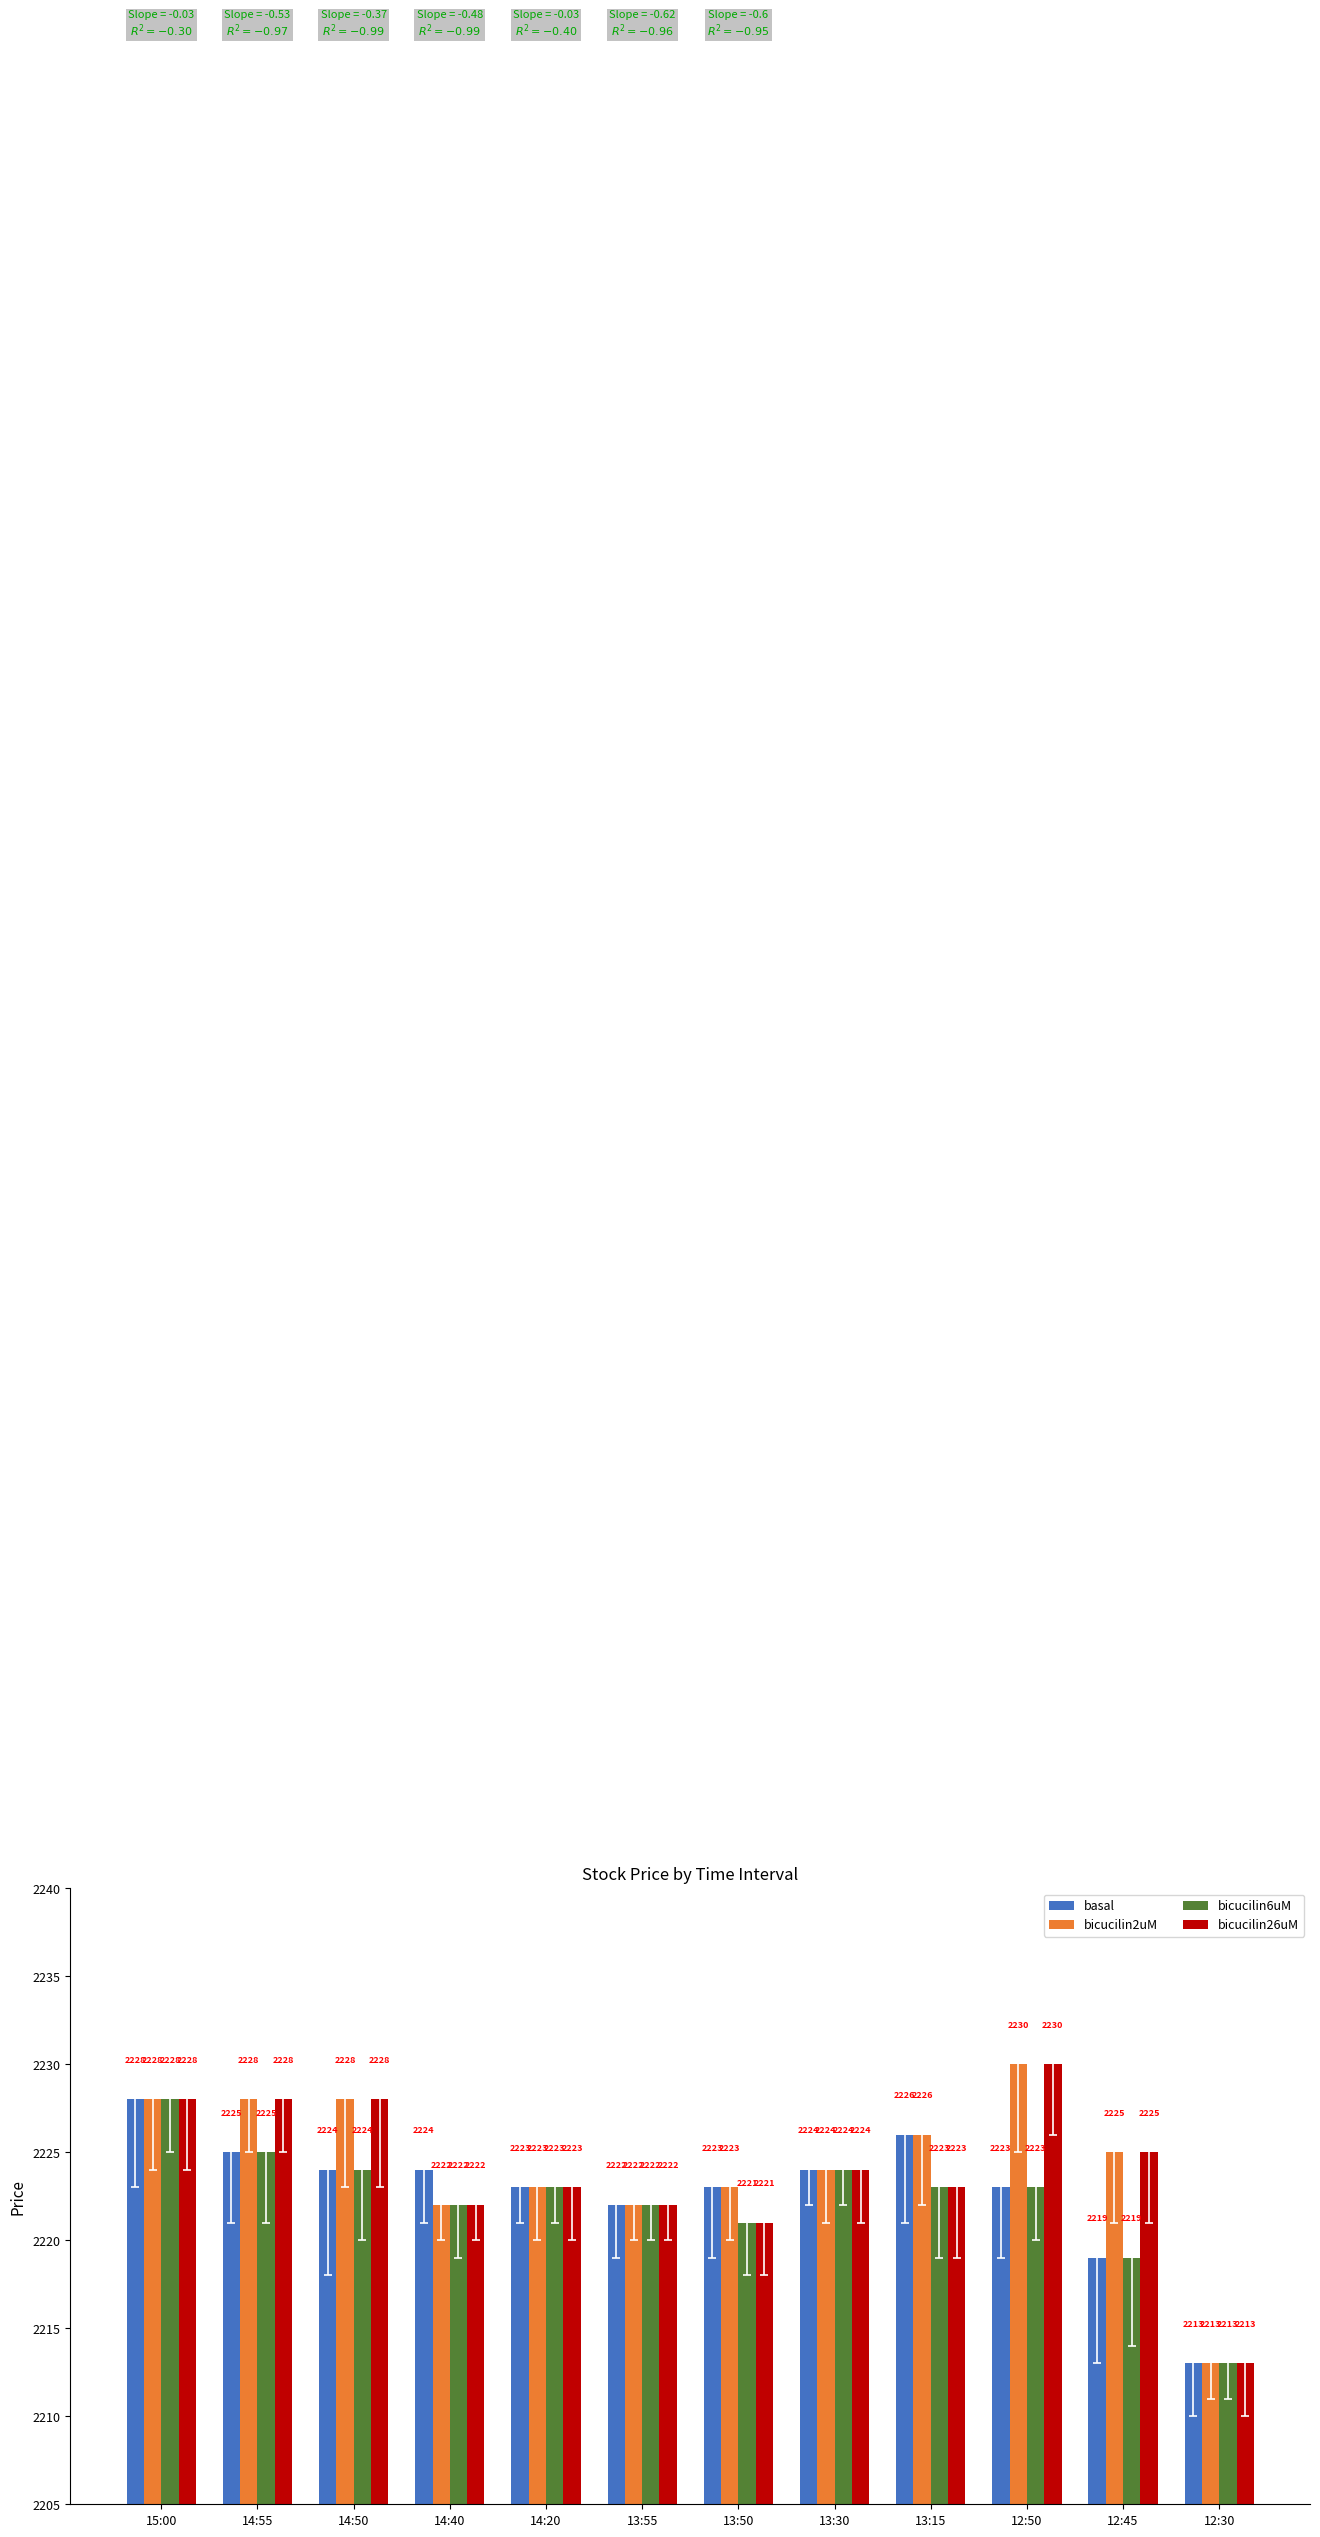

What is the difference between the second highest and minimum values in the bicucilin6uM series?

12